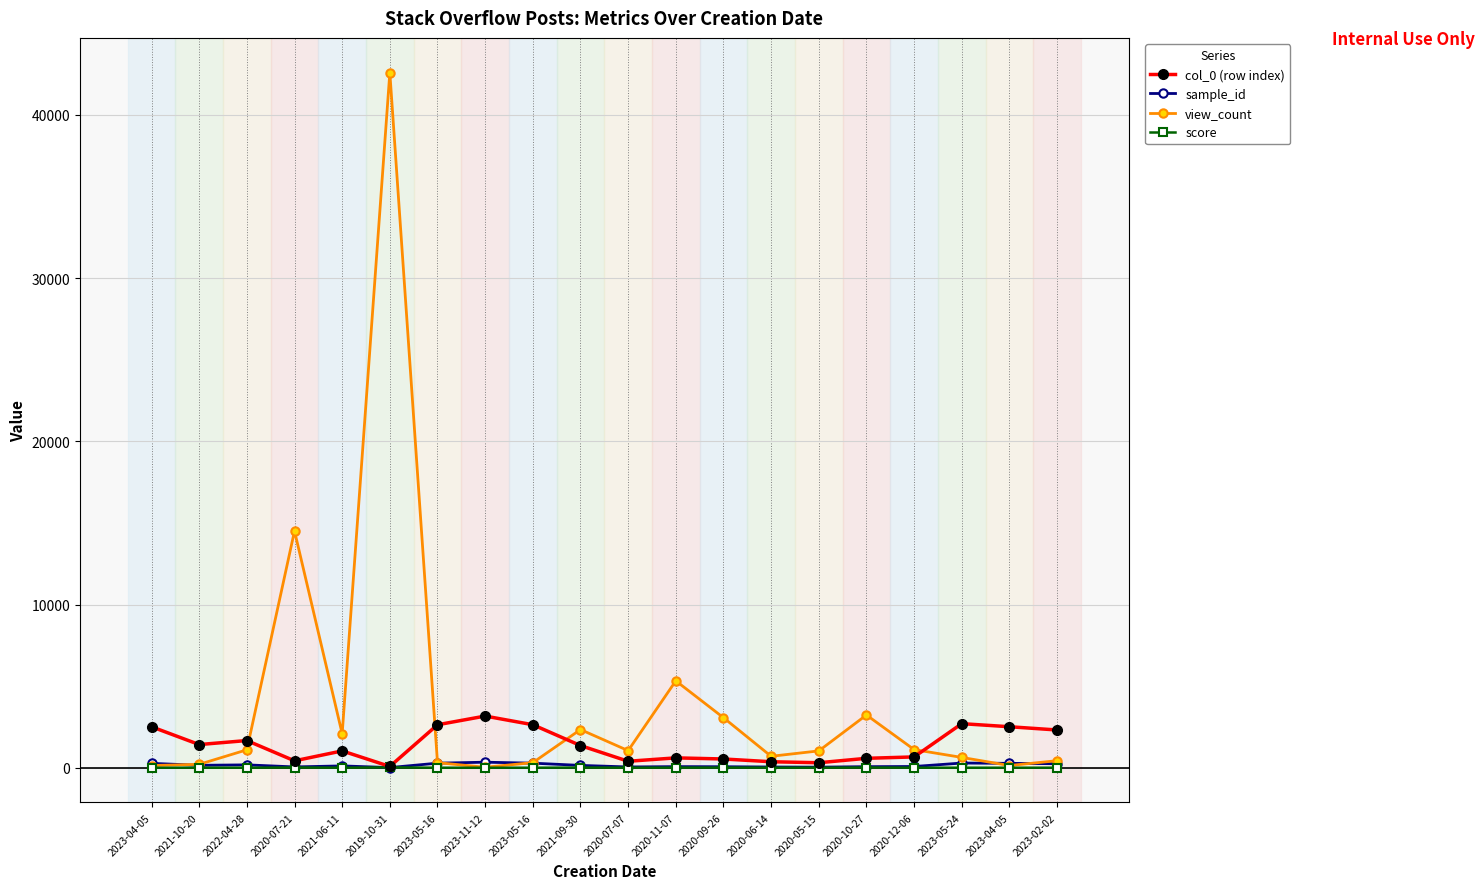

How many categories are shown in the chart?

20